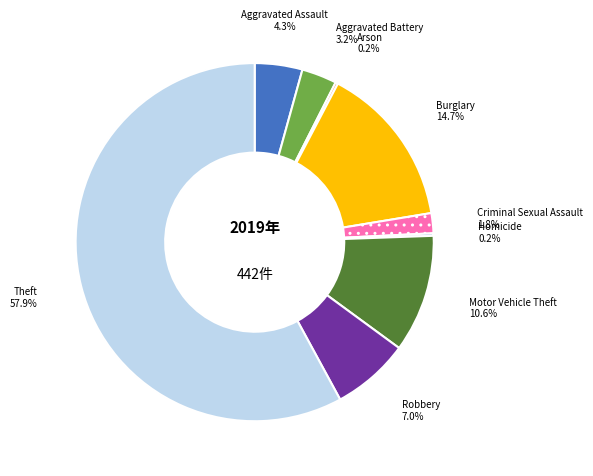

Which slice is the largest?

Theft